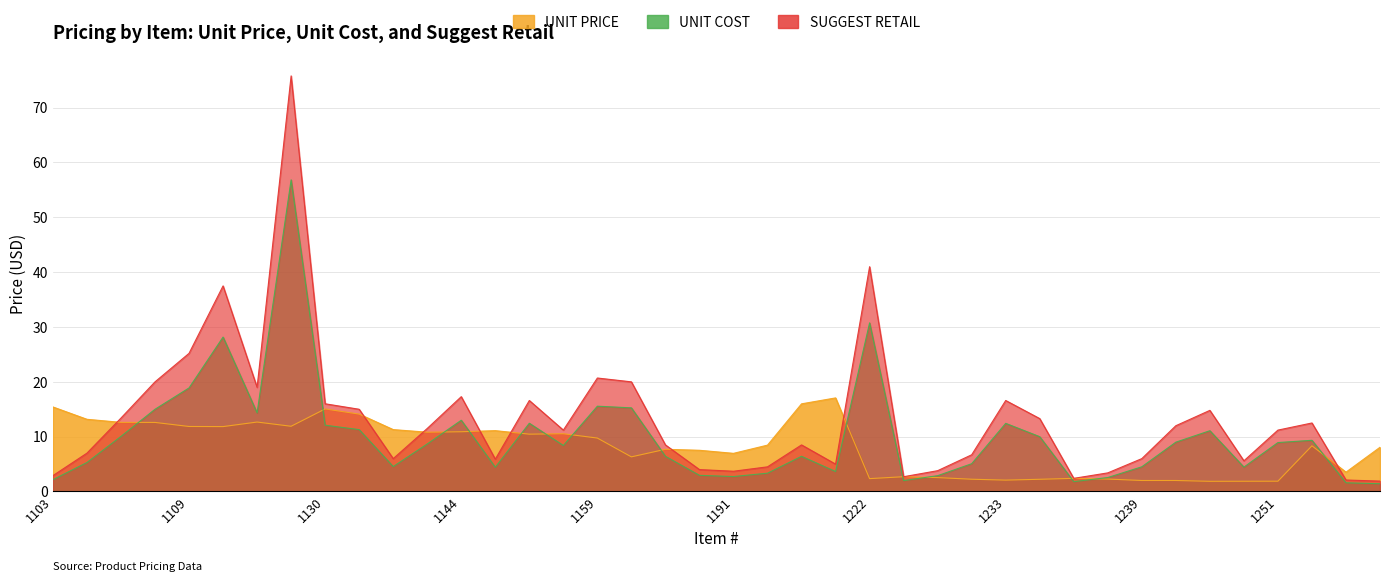

Is it true that UNIT PRICE equals 1.6 at 1235?

False